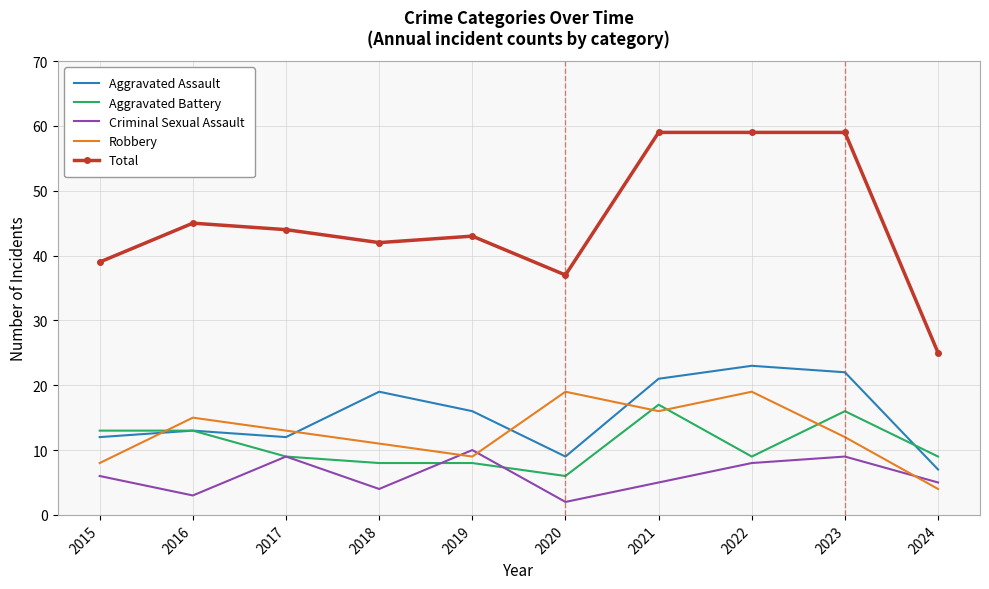

What is the total value across all series at 2019?

86